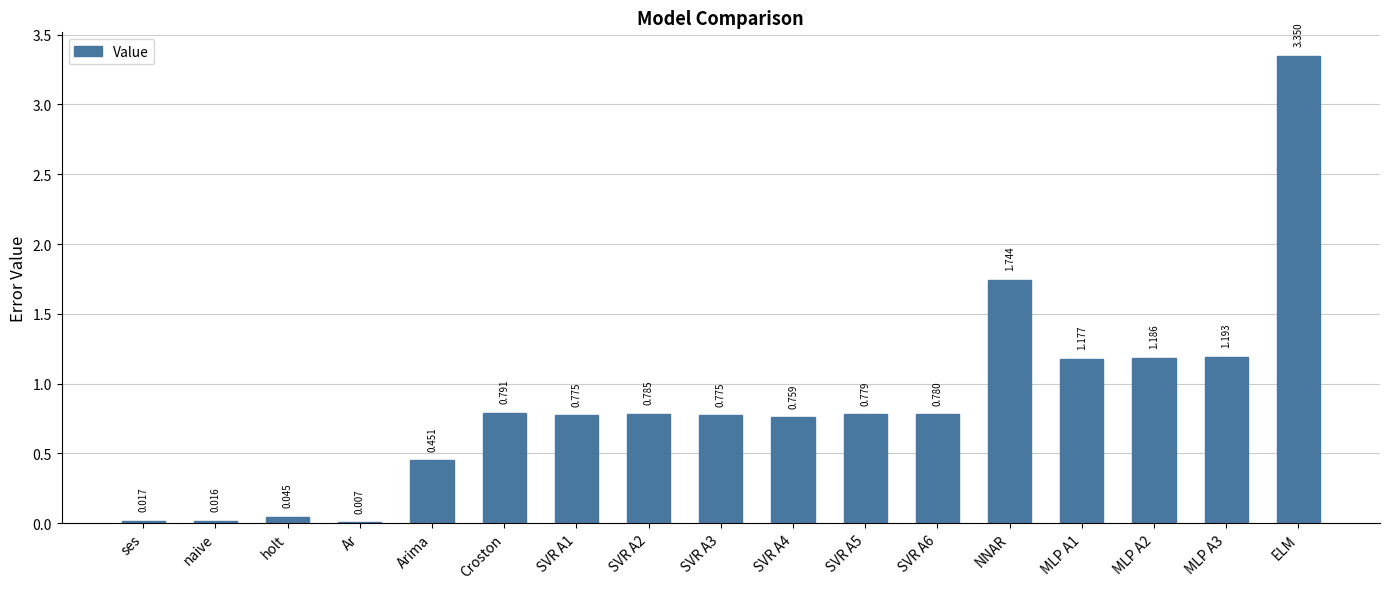

Where is the data nearest to the value 1?

MLP A1